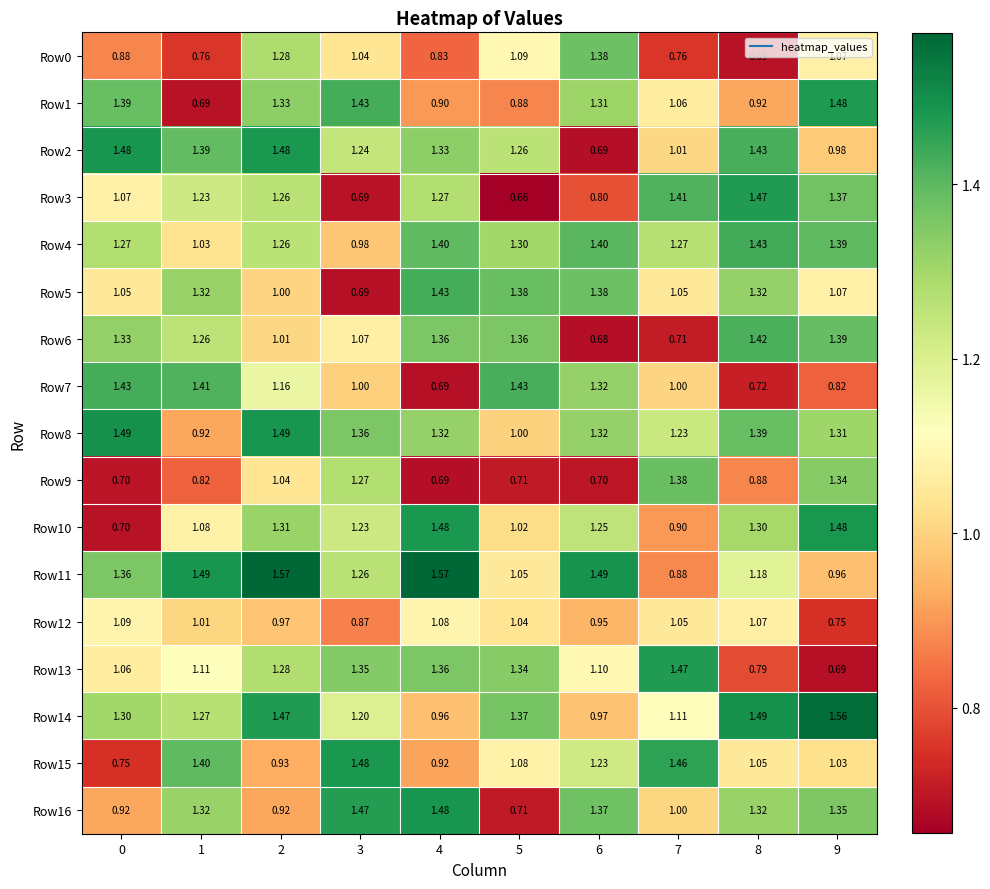

Which series has the largest range (max minus min)?

Row3